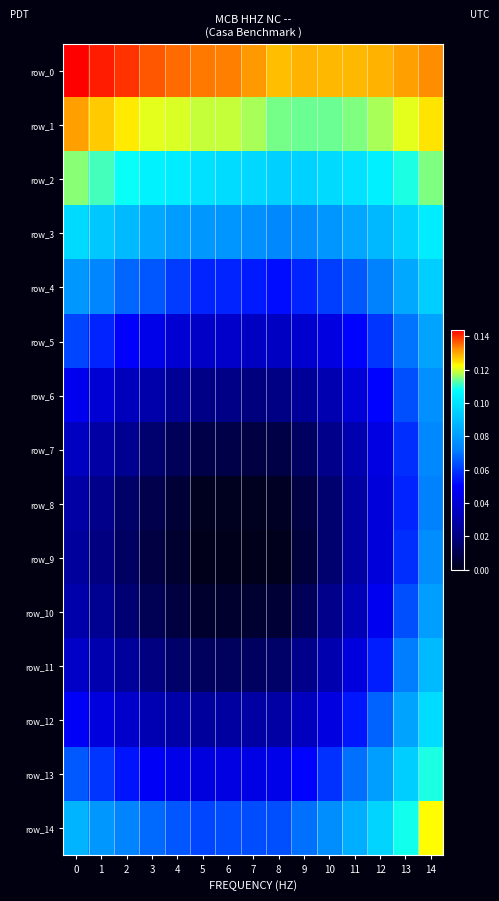

At how many categories does at least one series exceed 0?

15